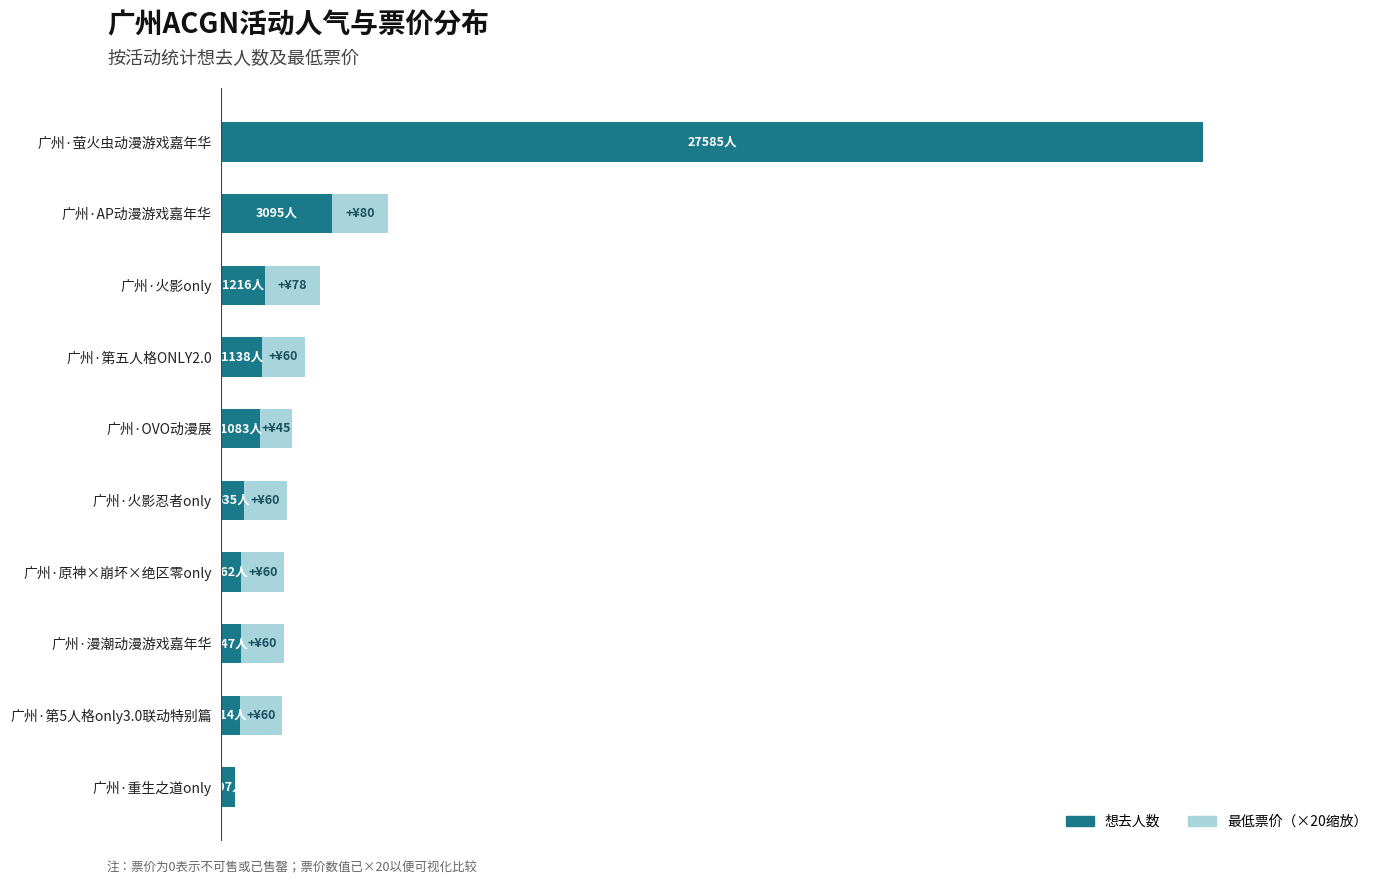

What is the value of the 想去人数 bar at the 3rd from the left?

547